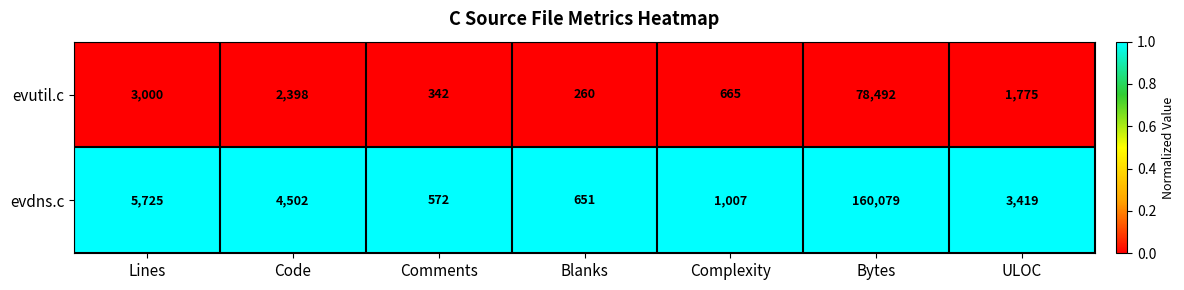

How many distinct data groups are displayed?

2